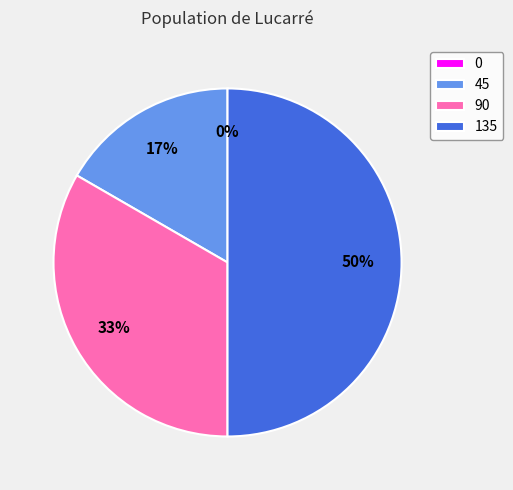

Is there a majority slice in this chart?

No